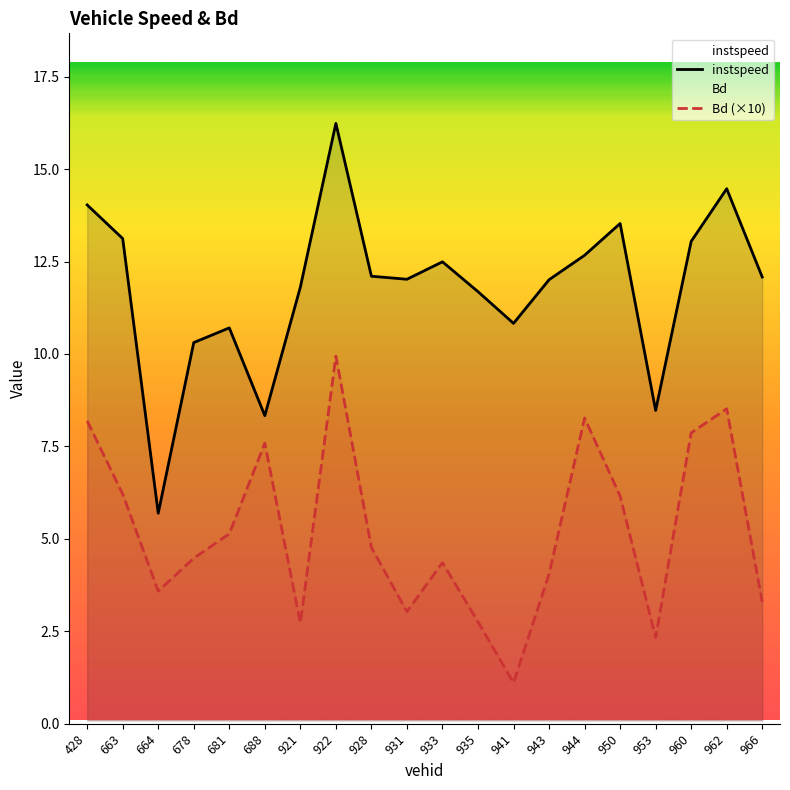

How many lines are shown in the chart?

2